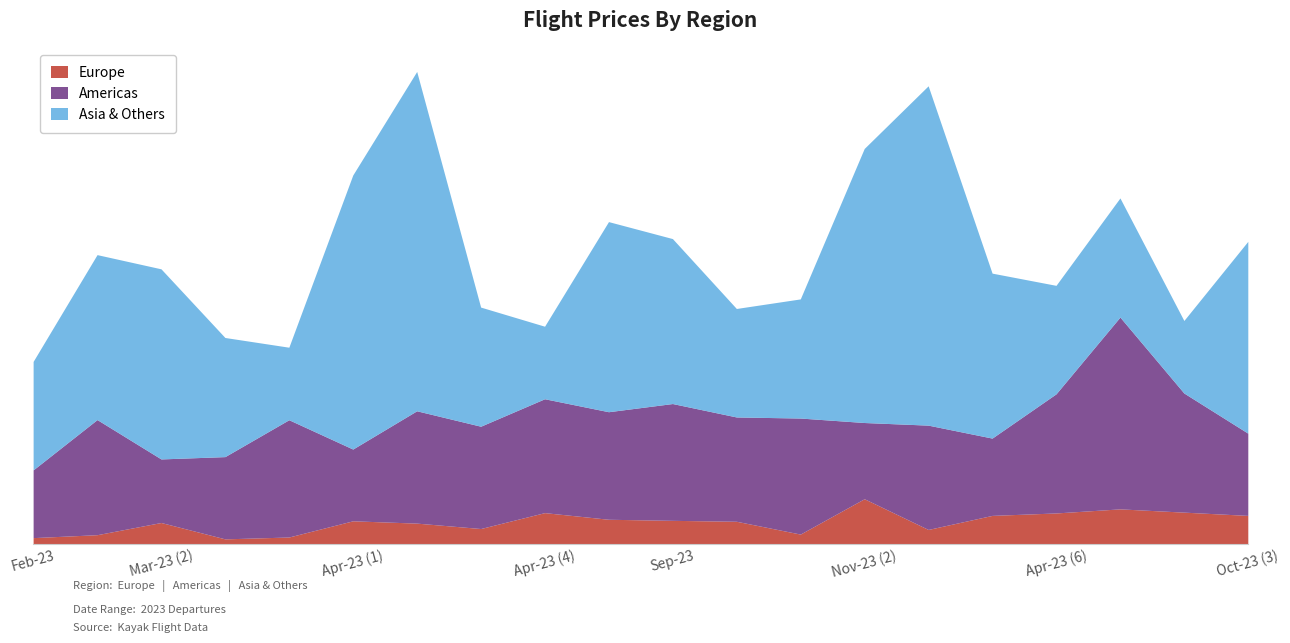

Is it true that Americas equals 697.9 at 2023-04?

True